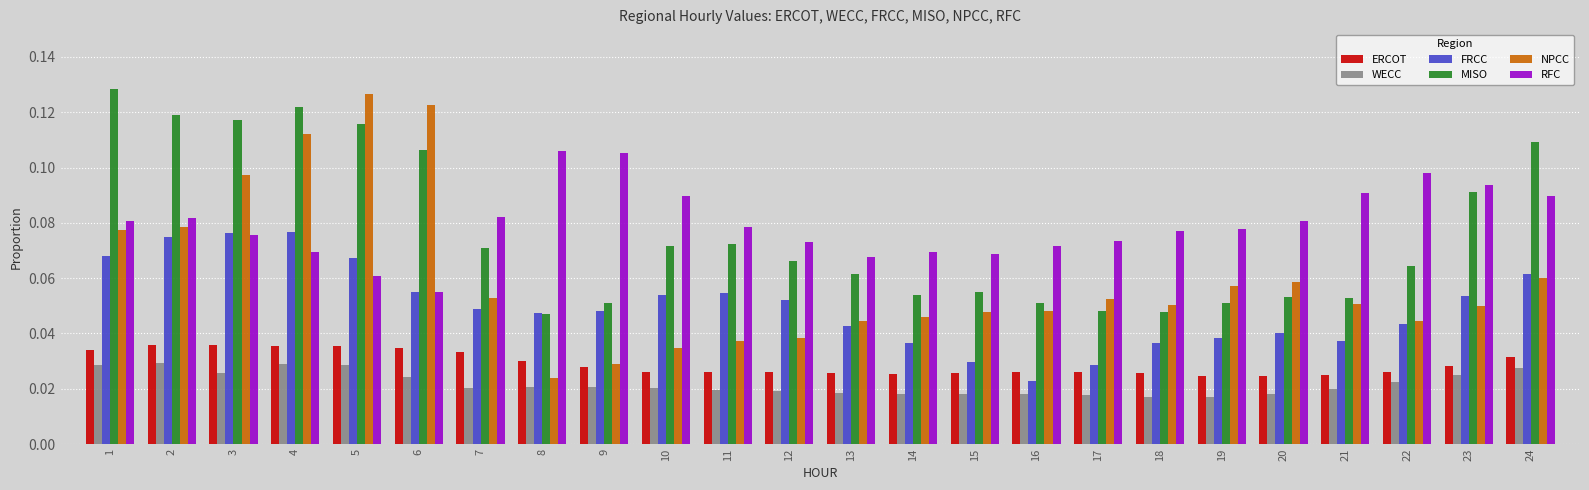

Is the value of FRCC at 6 greater than the value of WECC at 12?

Yes